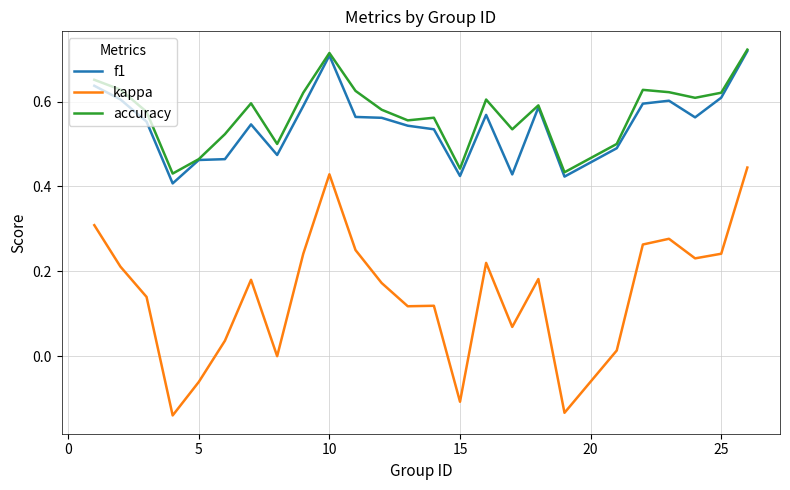

True or false: accuracy and kappa cross at least once.

False